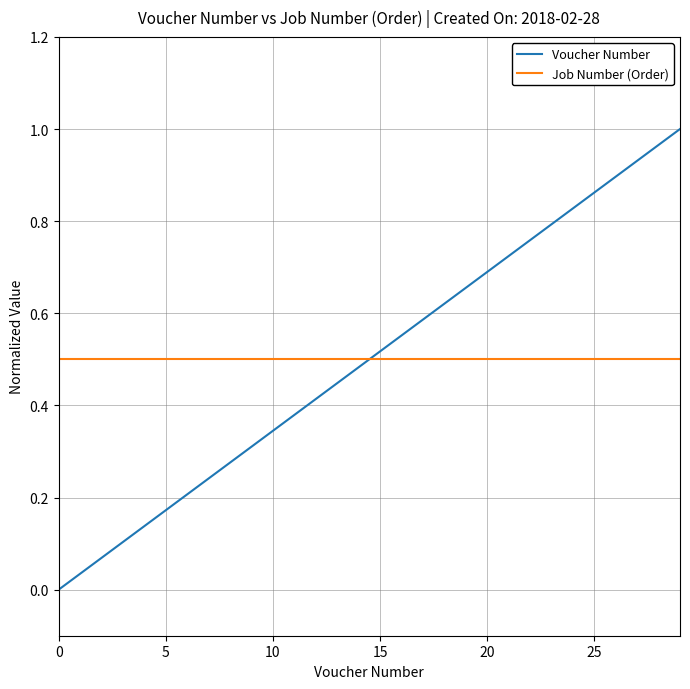

What are all the series names shown in the legend?

Voucher Number, Job Number (Order)